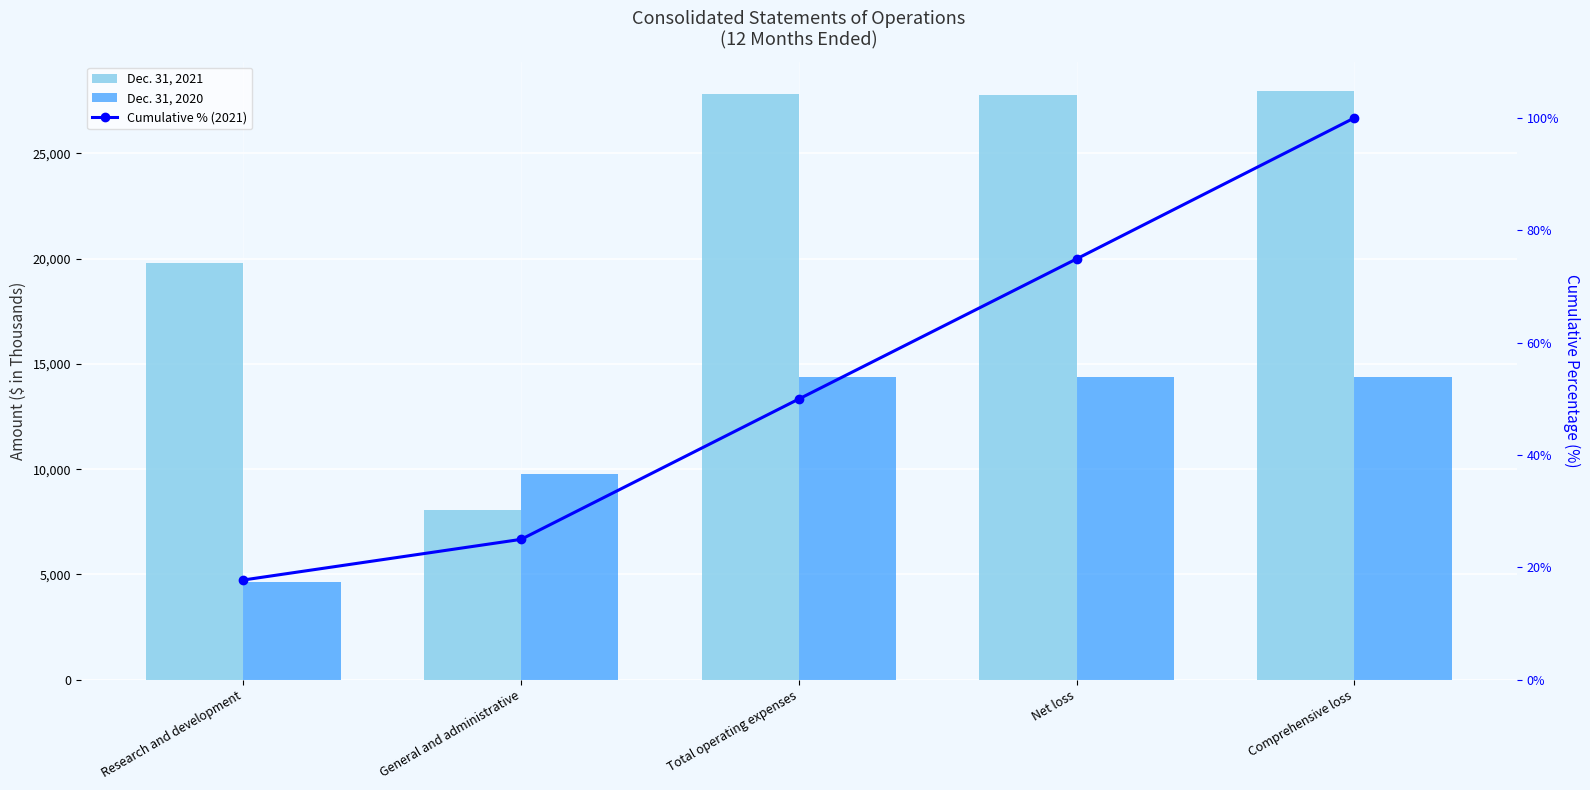

What is the total value across all series at Net loss?

42271.9